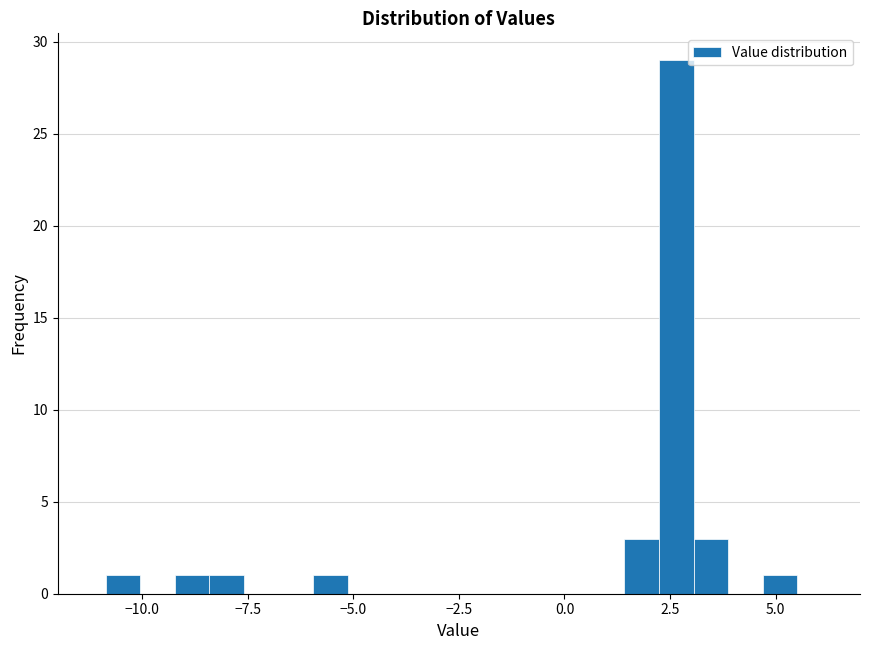

Around what value on the x-axis is the tallest bar? Give the approximate position of its centre, as read against the axis.

2.5